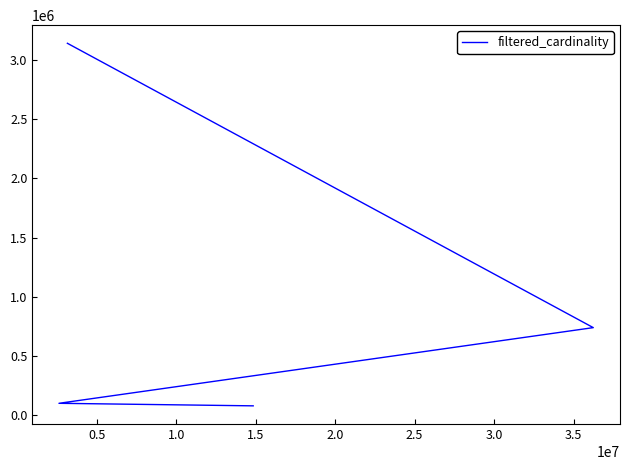

What is the difference between the second highest and minimum values?

660511